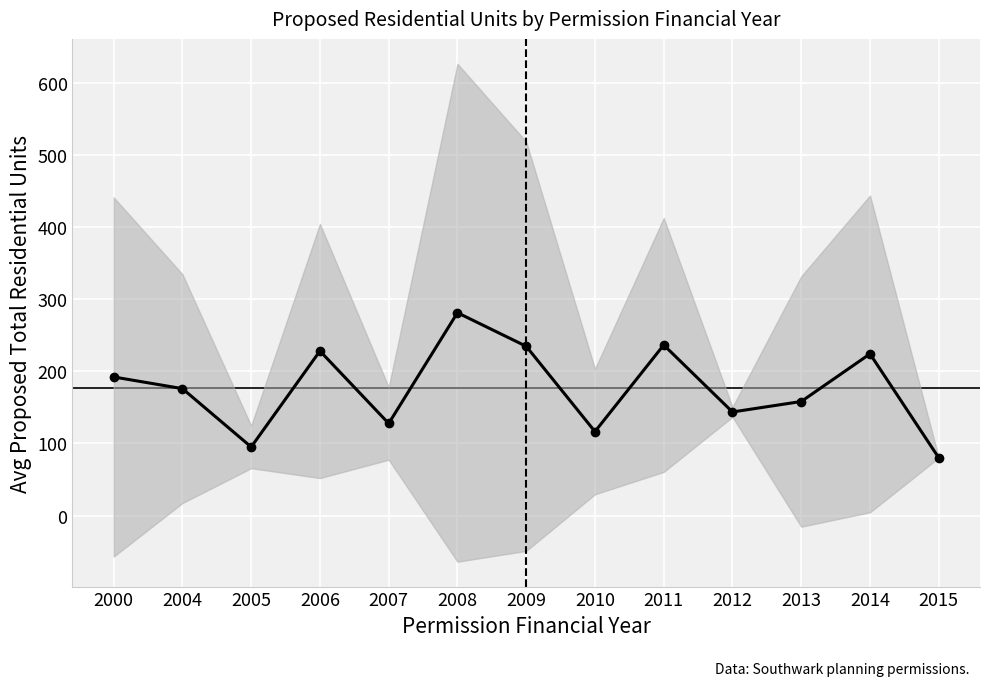

How many points are lower than both their immediate neighbors (excluding endpoints)?

4